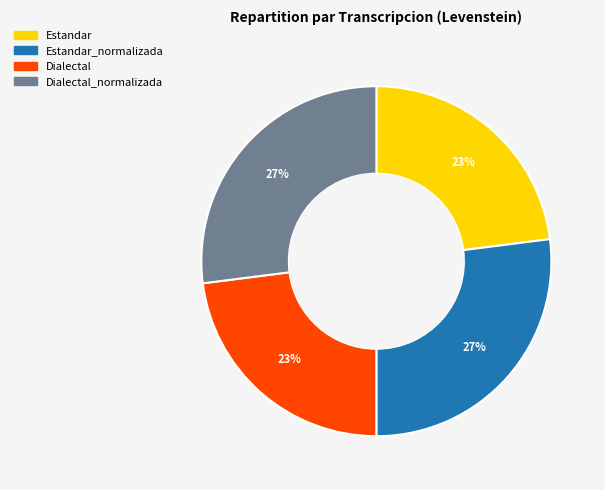

To the nearest percent, what is the difference between the largest and smallest slice percentages?

4%